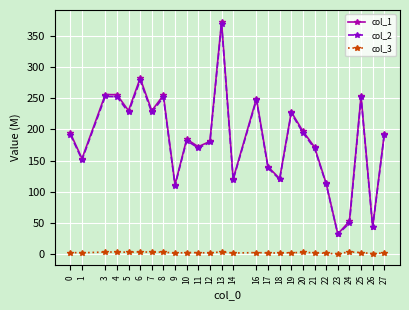

True or false: col_1 has more than 0 points higher than both neighbors.

True